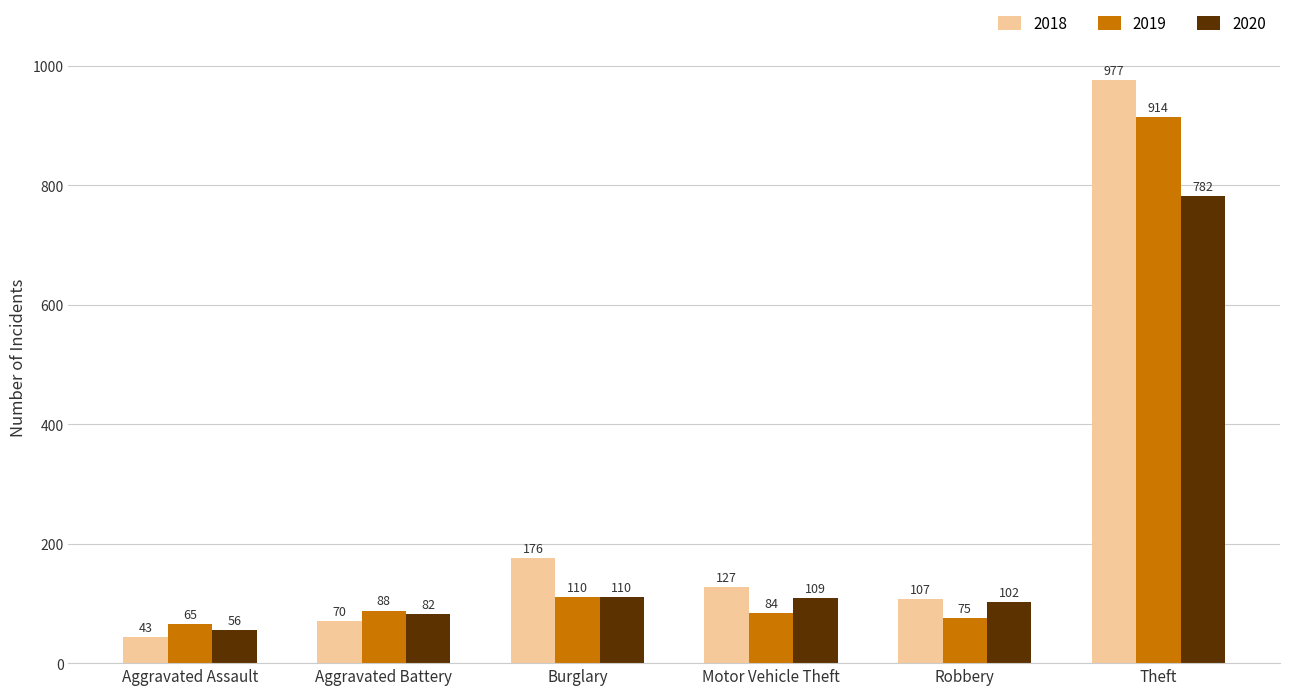

List the series in order of their overall mean, lowest first.

2020, 2019, 2018